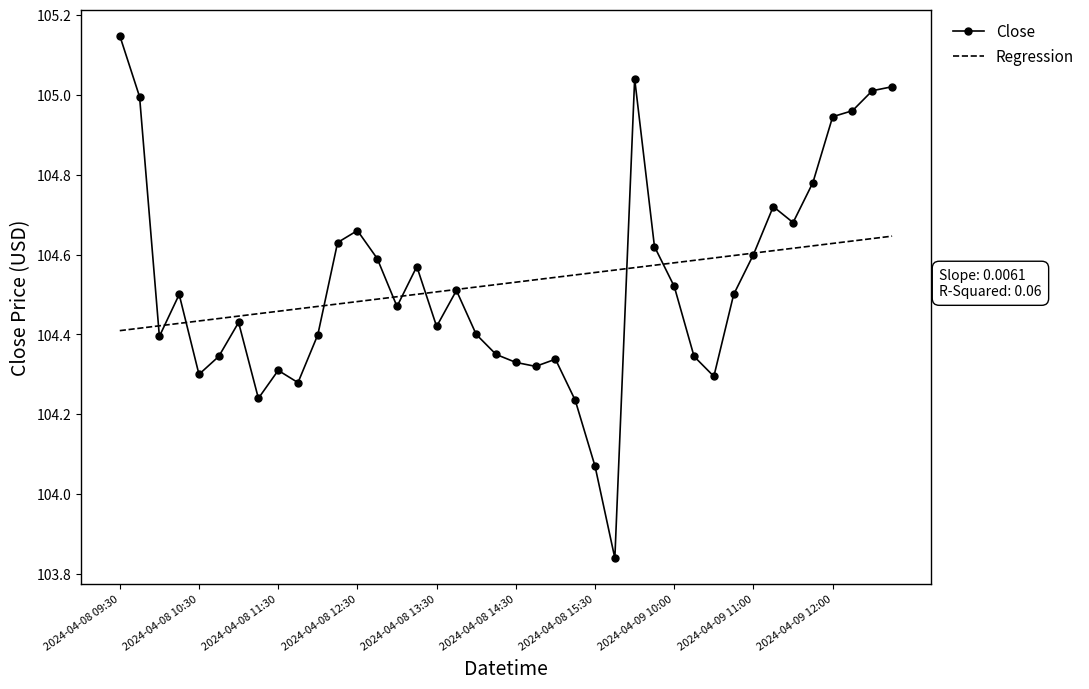

How many Regression values are between 104 and 105?

40